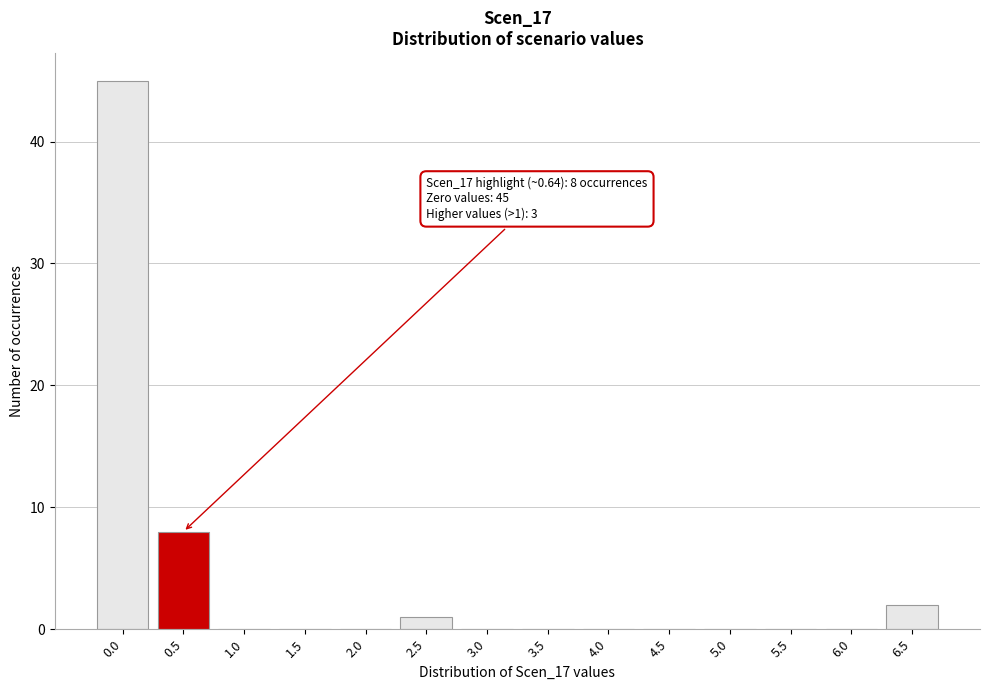

Reading left to right, what are all the values shown in this chart?

0.0=45	0.5=8	1.0=0	1.5=0	2.0=0	2.5=1	3.0=0	3.5=0	4.0=0	4.5=0	5.0=0	5.5=0	6.0=0	6.5=2